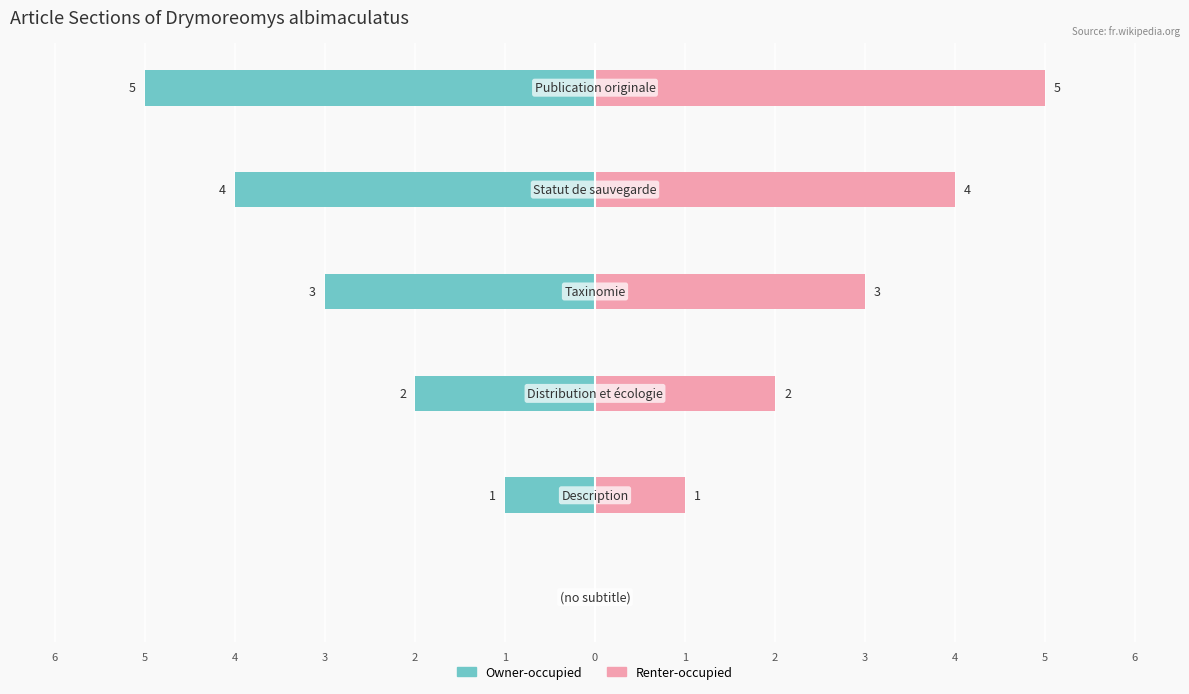

What are all the series names shown in the legend?

Owner-occupied, Renter-occupied